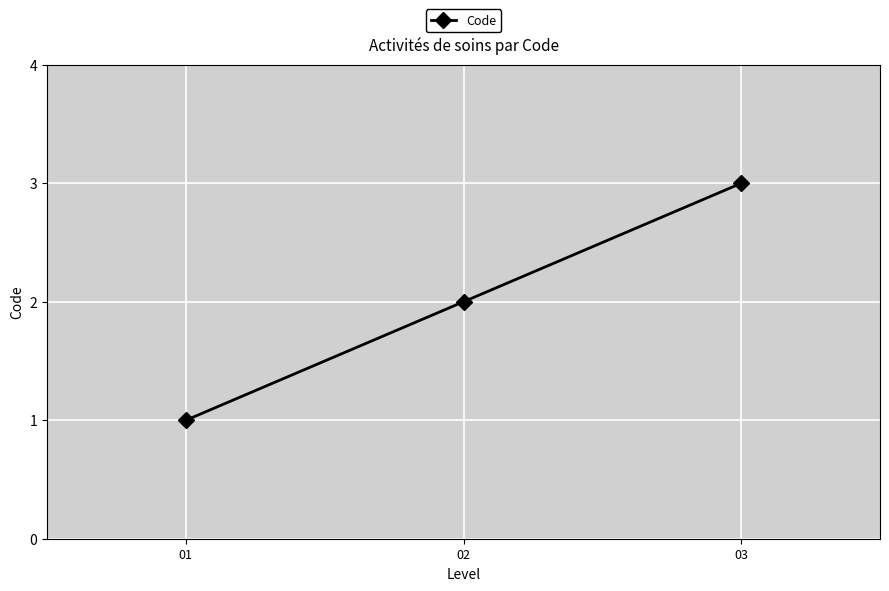

Where is the data nearest to the value 2?

02